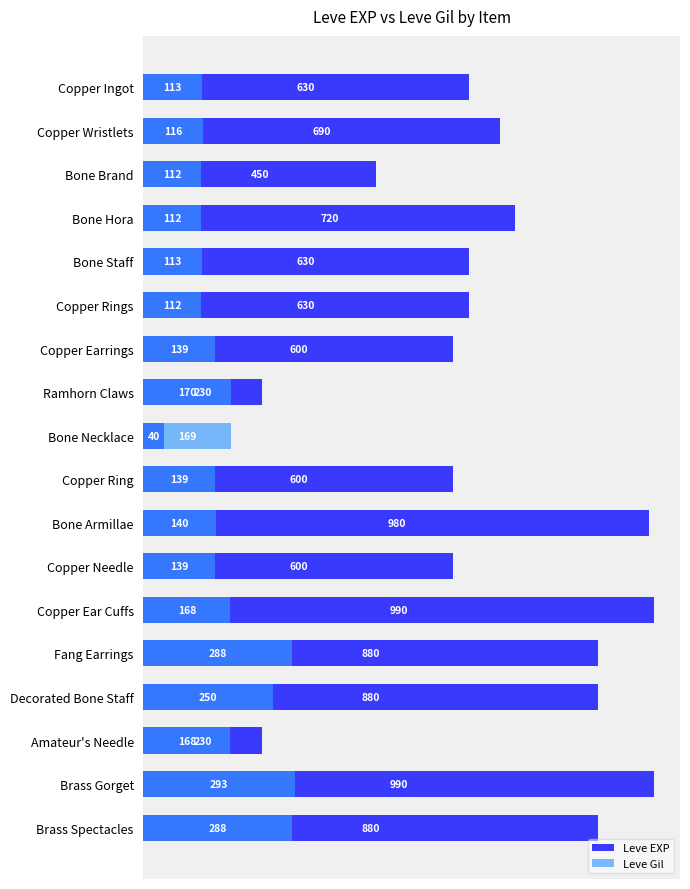

Between Copper Rings and Copper Ingot, which is larger?

Copper Rings